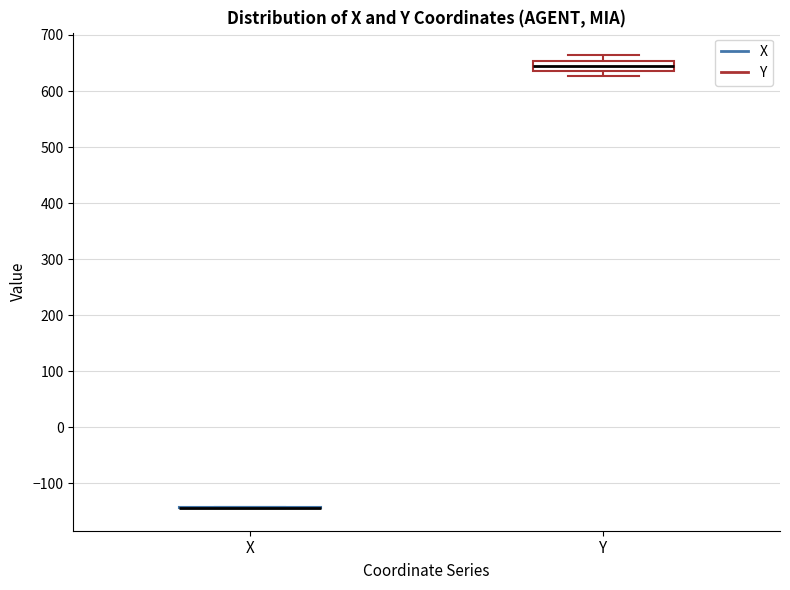

Reading left to right, transcribe this box plot: for each box, give where its median line is, the range the box spans, and where its two whiskers end, as read against the y-axis. The values are not printed on the chart, so give them approximately, as read against the axis.

X: box collapsed to a line at -140, whiskers -140 to -140
Y: median 640 (inside the box), box 640 to 650, whiskers 630 to 660